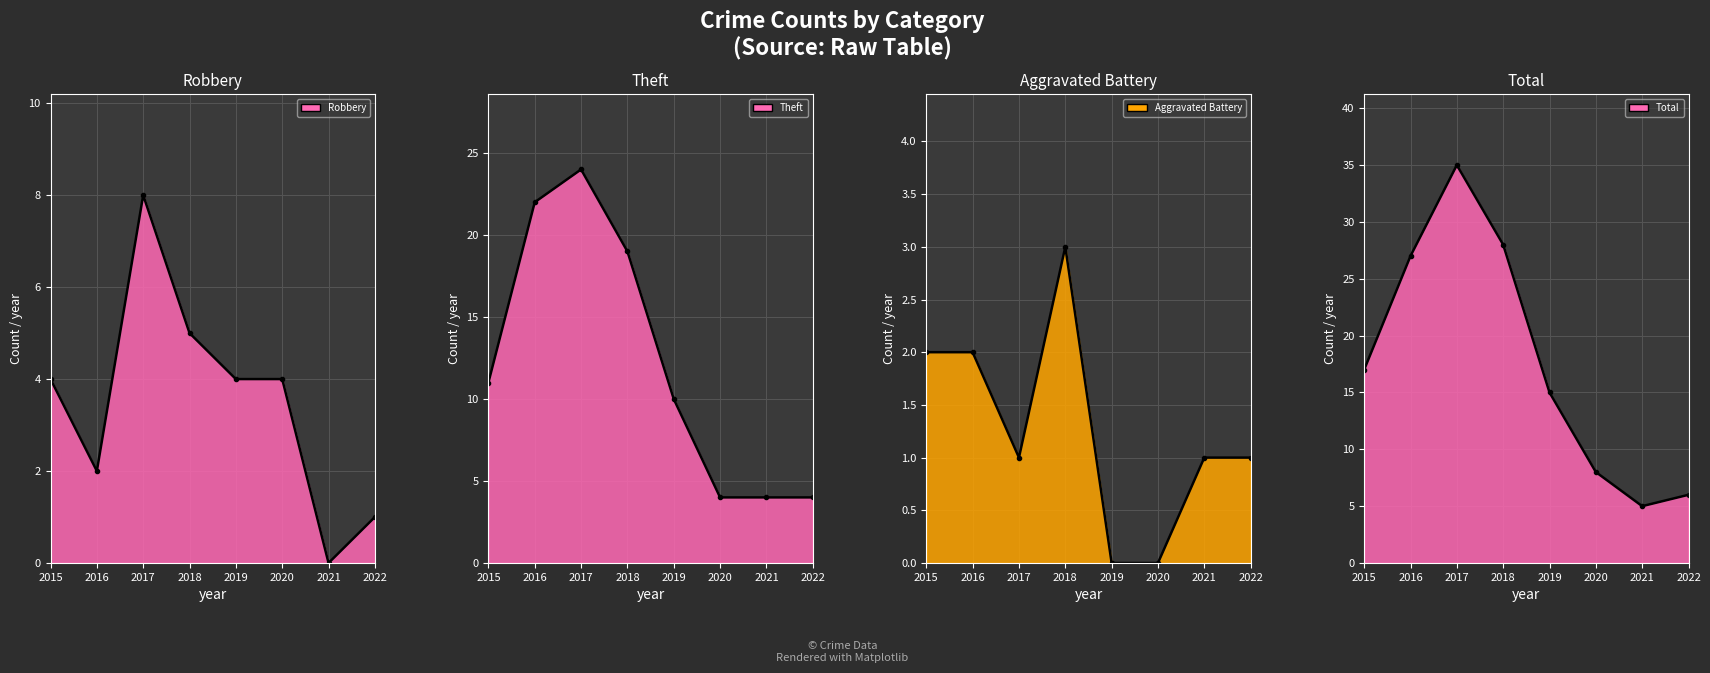

What is the value of the Aggravated Battery point at the 8th from the left?

1